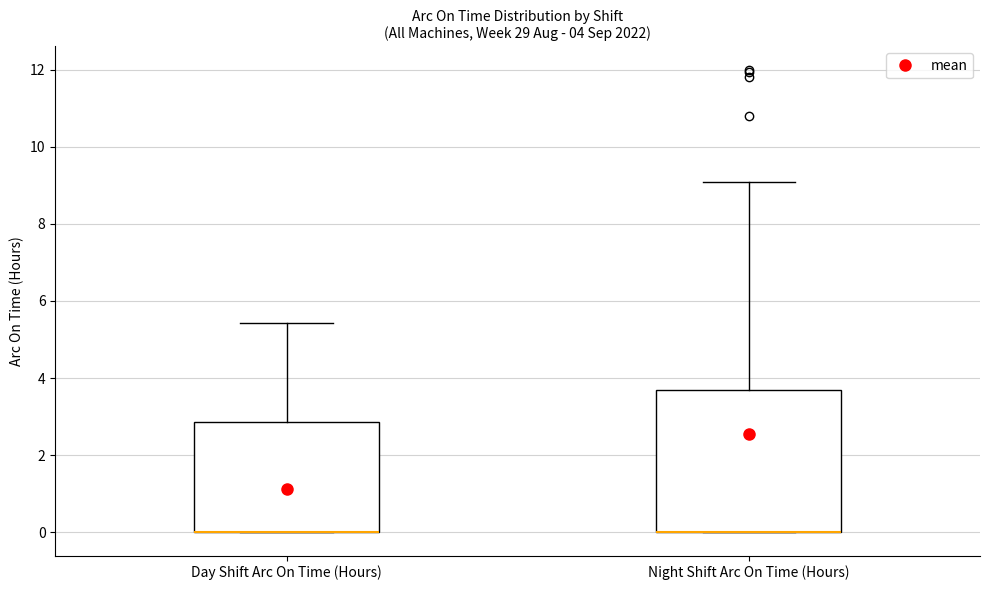

Which box is the tallest, from its lower edge to its upper edge?

Night Shift Arc On Time (Hours)